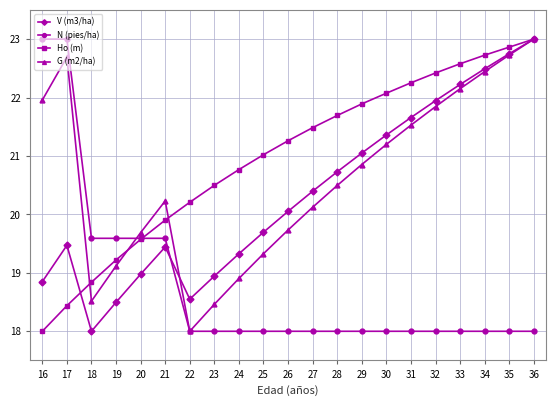

Where is the first local minimum for V (m3/ha)?

18